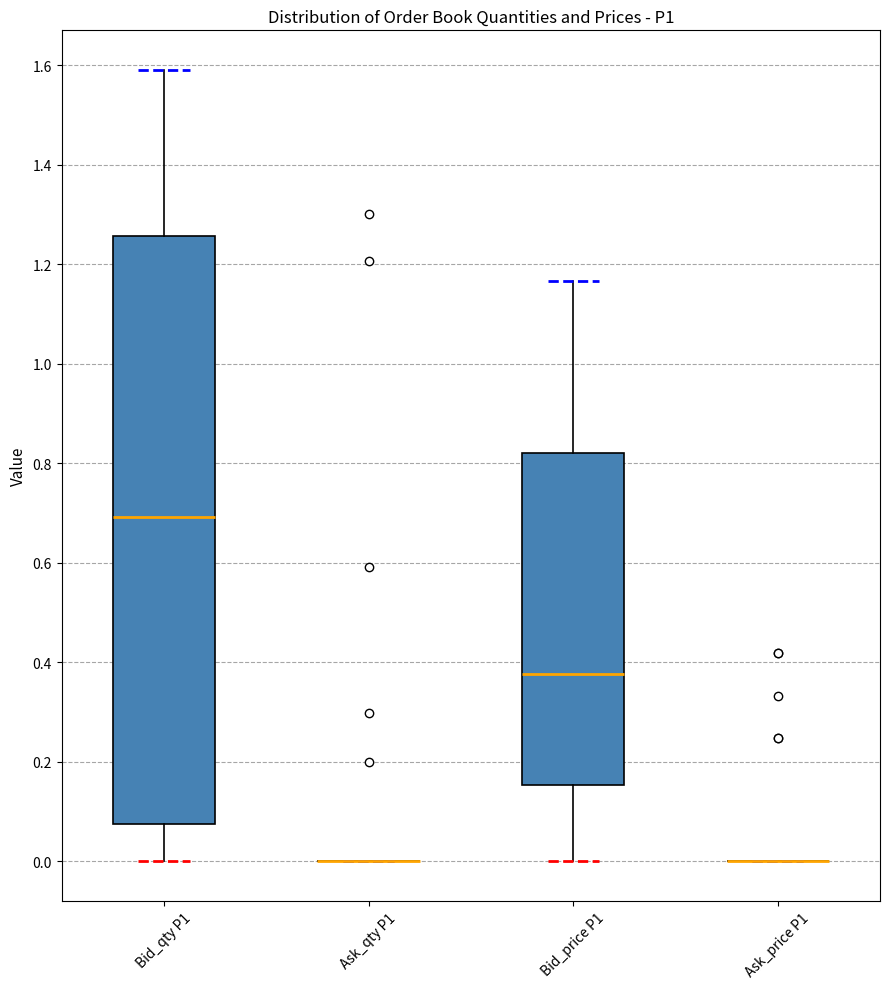

Which box is the tallest, from its lower edge to its upper edge?

Bid_qty P1